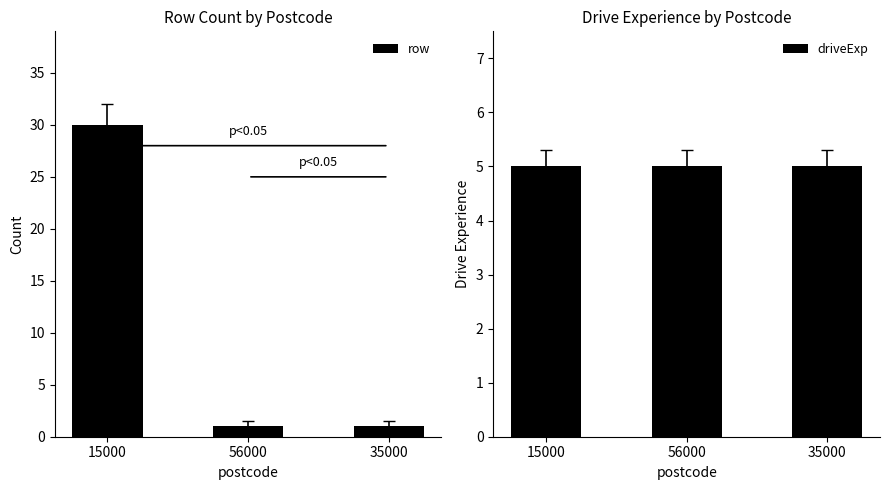

Which series changed the most between 15000 and 35000?

row